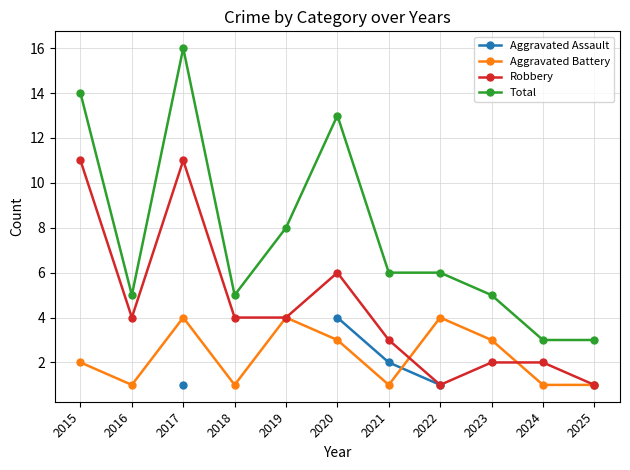

How many data points does each series have?

11